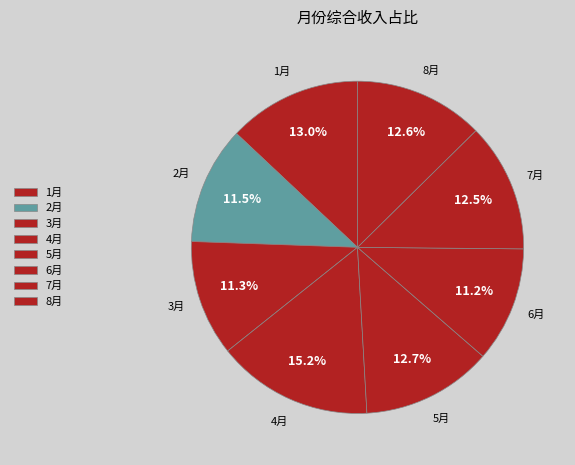

The 8月 slice represents 1% of the pie. True or false?

False